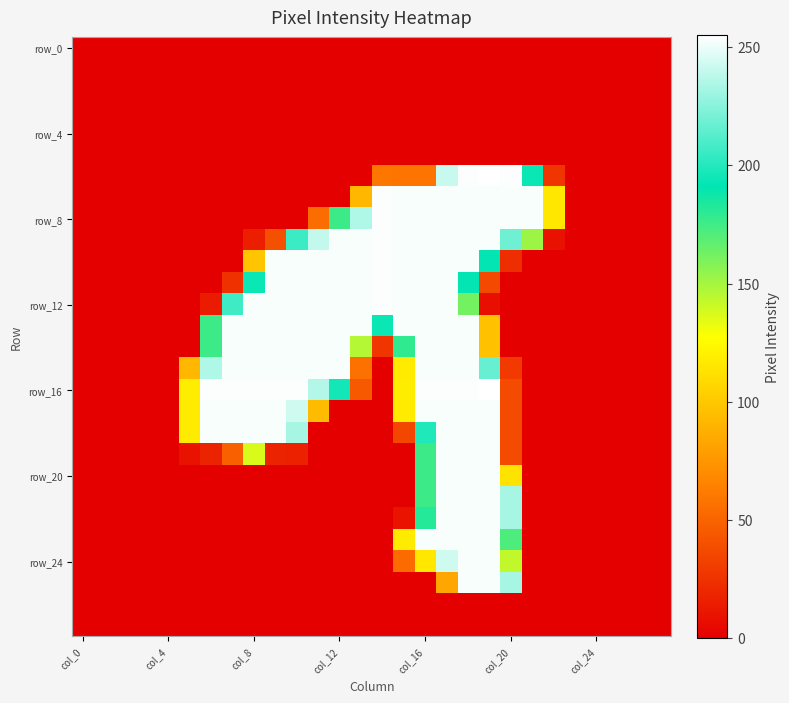

How many data points does each series have?

28